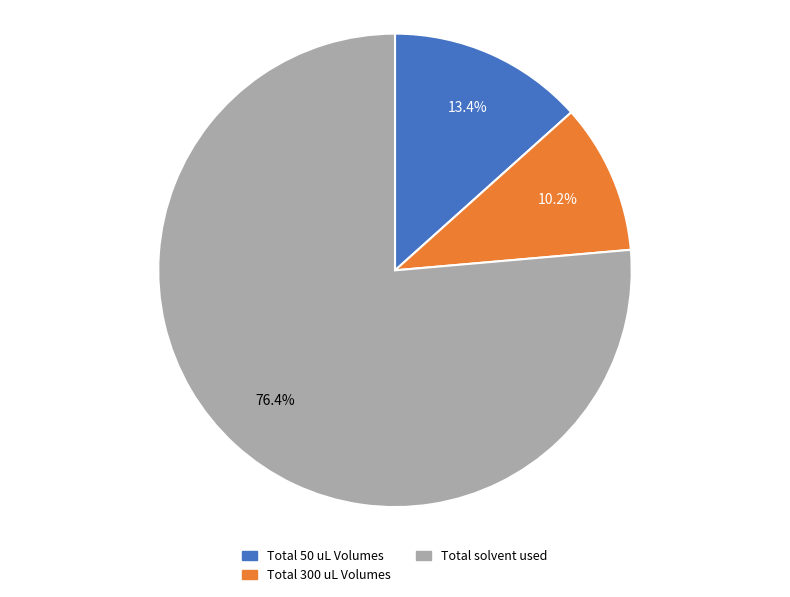

Between Total solvent used and Total 300 uL Volumes, which is larger?

Total solvent used